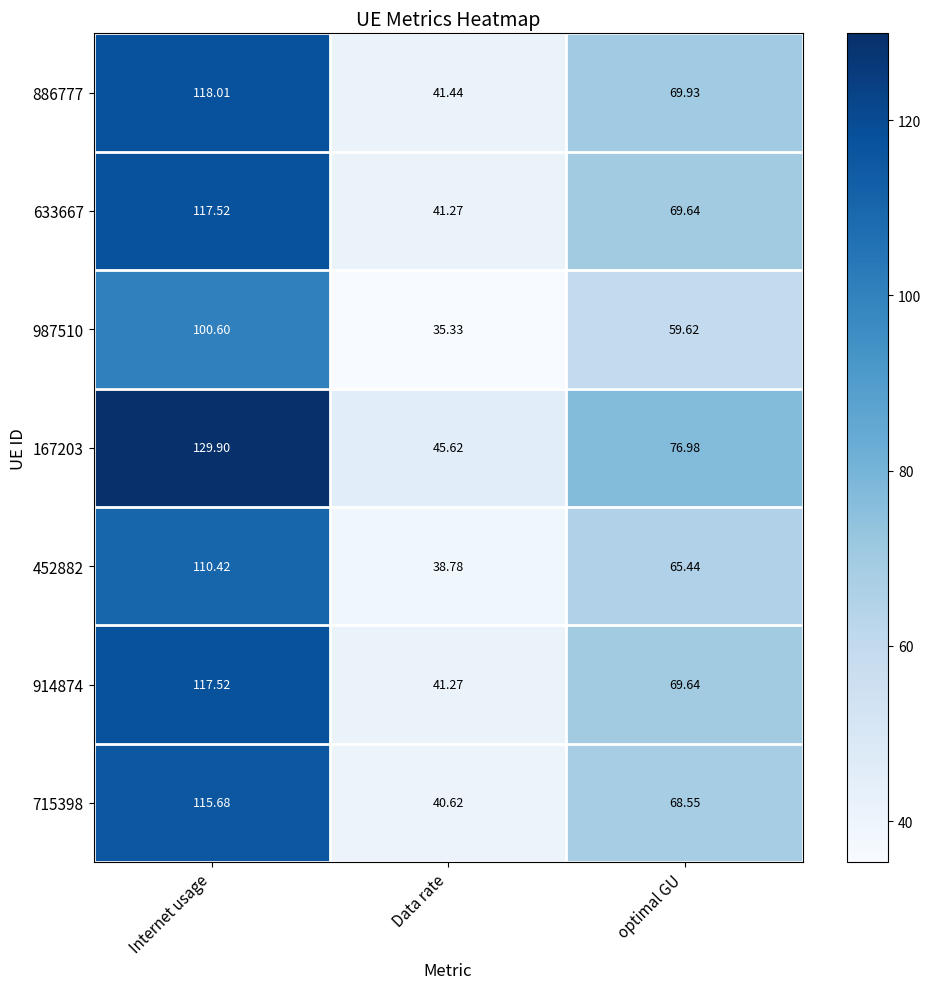

At which label does 452882 reach its peak?

Internet usage